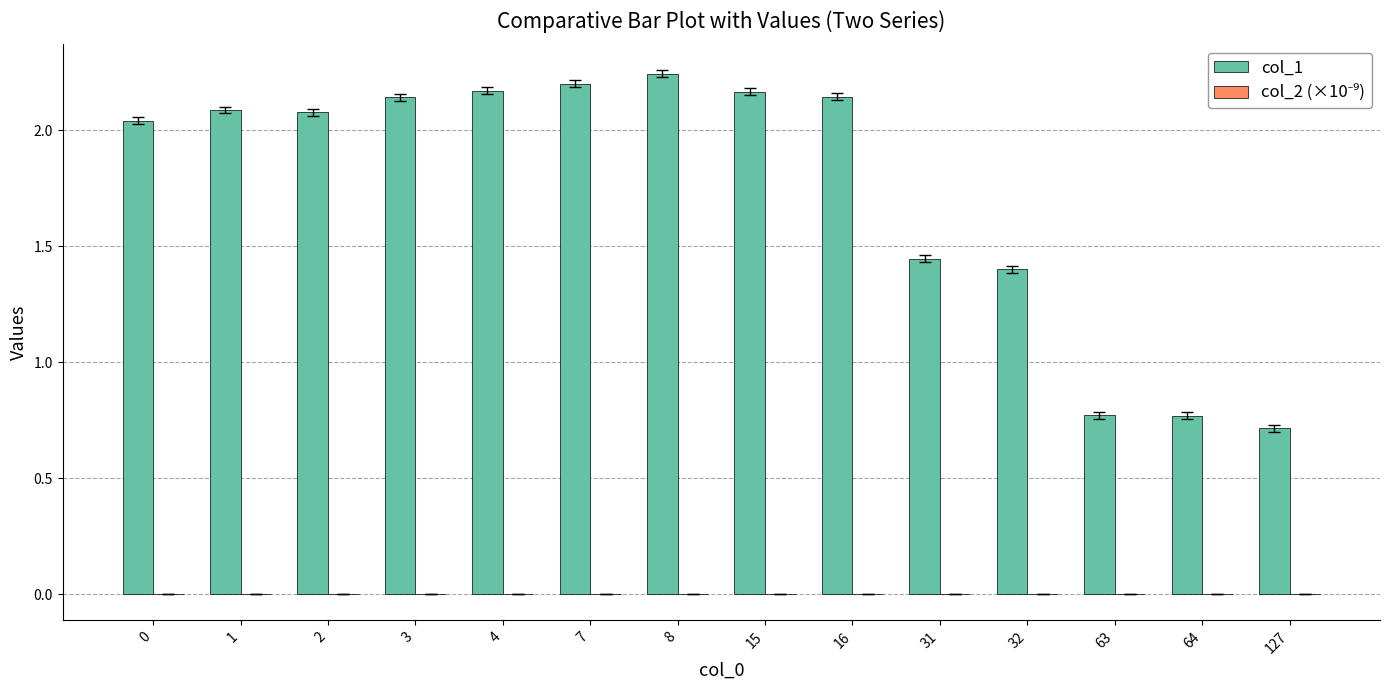

Does the chart contain stacked bars?

No